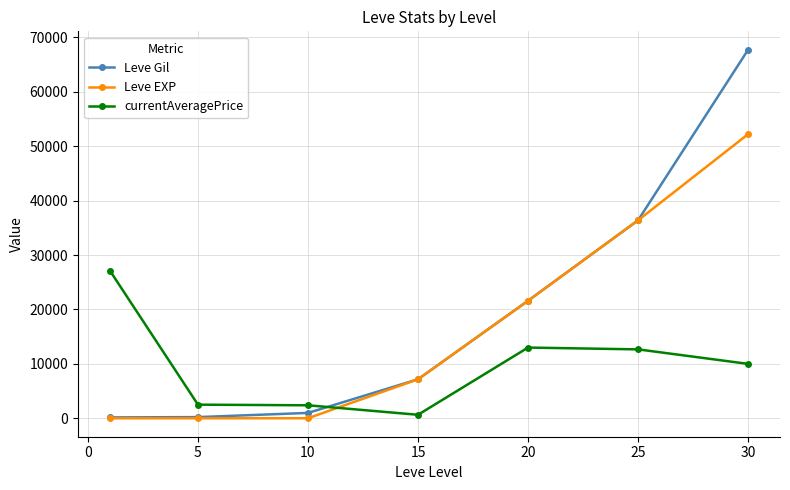

What is the difference between the maximum and minimum values in the Leve Gil series?

67570.0